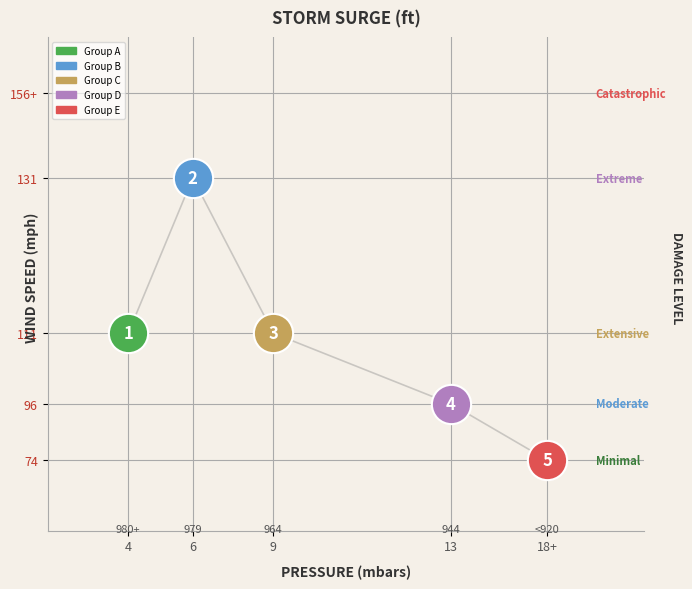

What are all the series names shown in the legend?

Group A, Group B, Group C, Group D, Group E